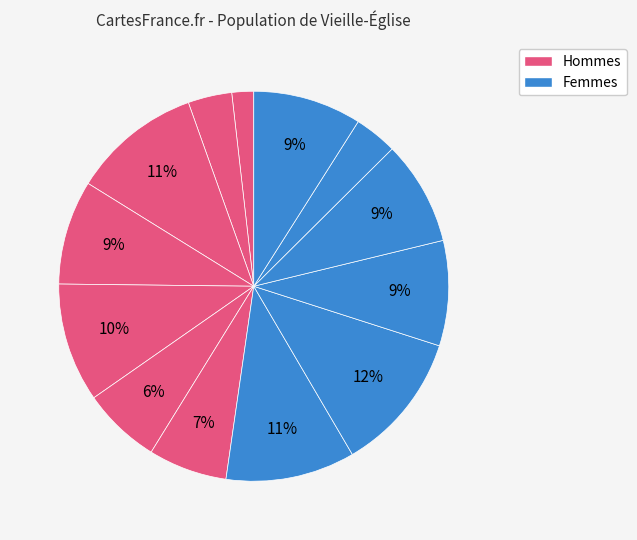

How many slices are in this pie chart?

13